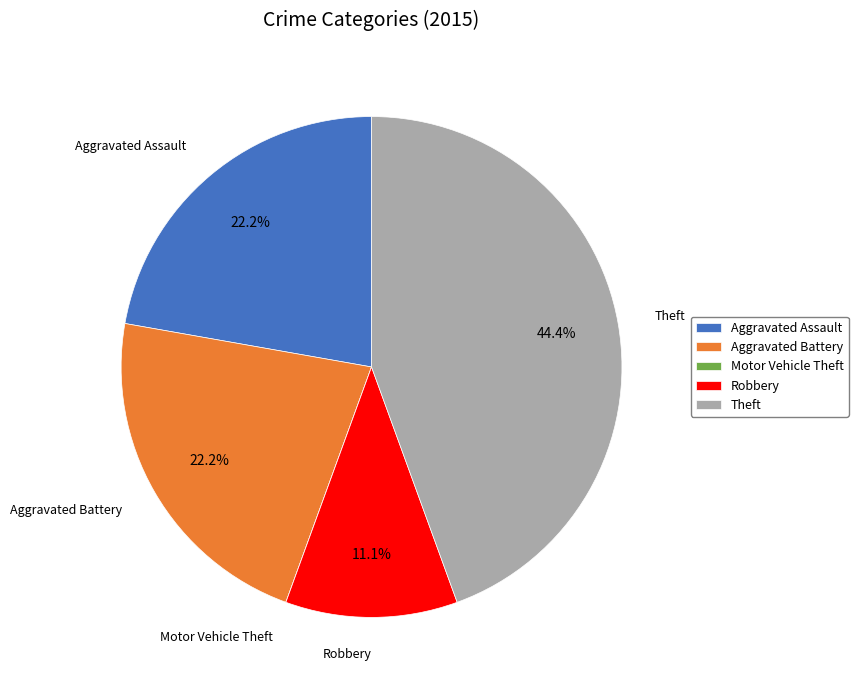

Combined, do Theft and Aggravated Assault account for over 50%?

Yes